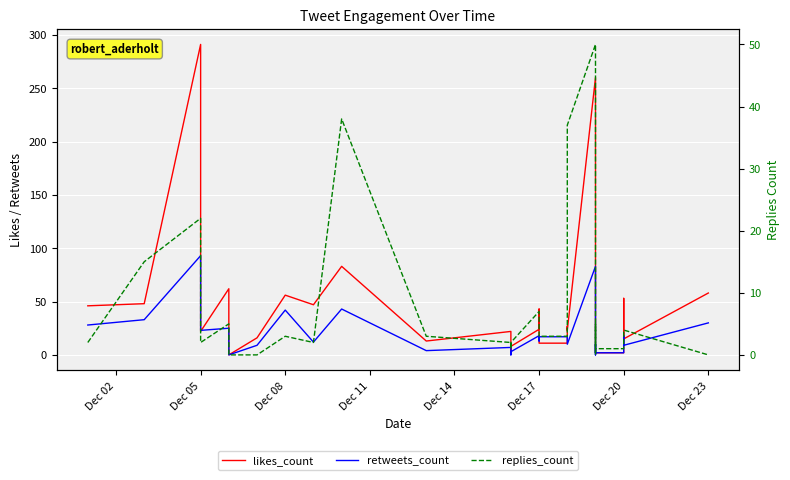

How many categories are shown in the chart?

31